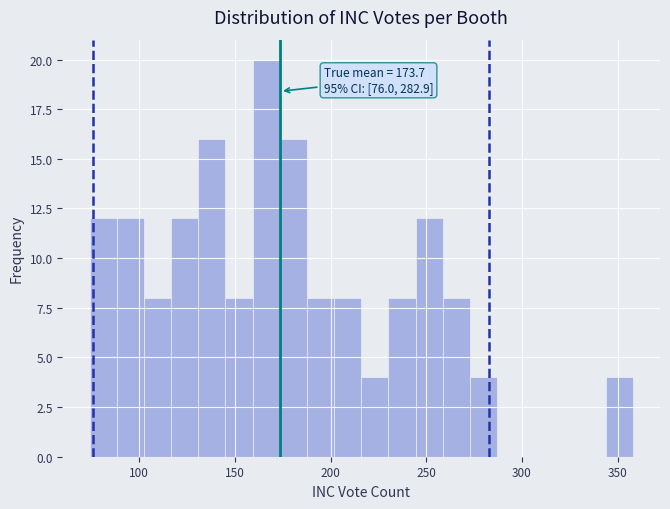

Around what value on the x-axis is the tallest bar? Give the approximate position of its centre, as read against the axis.

165